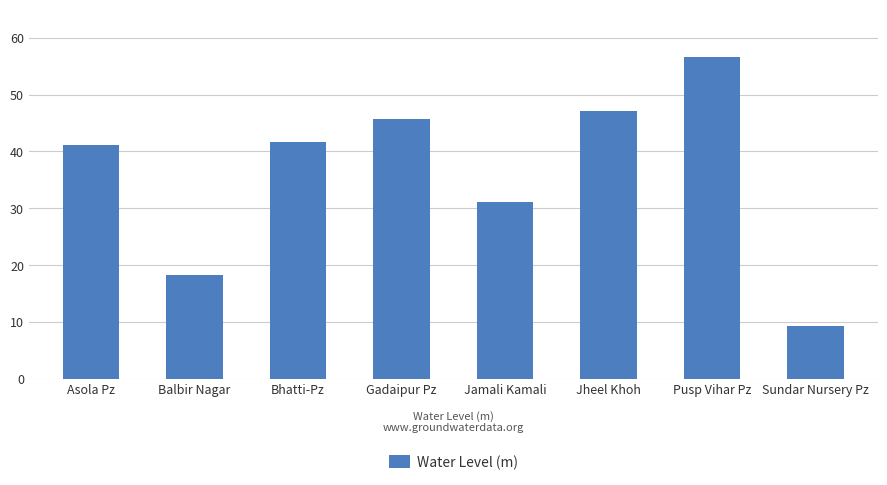

What is the difference between the maximum and minimum values?

47.4